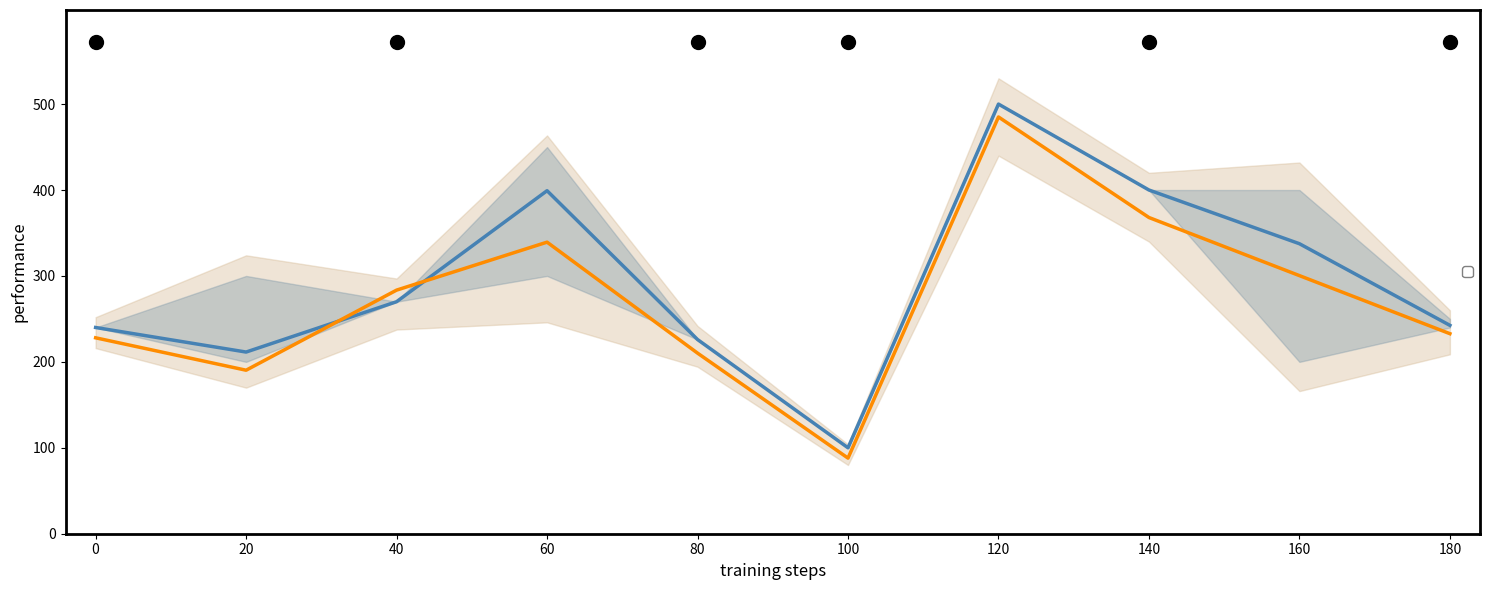

Between 140 and 100, which is larger?

140